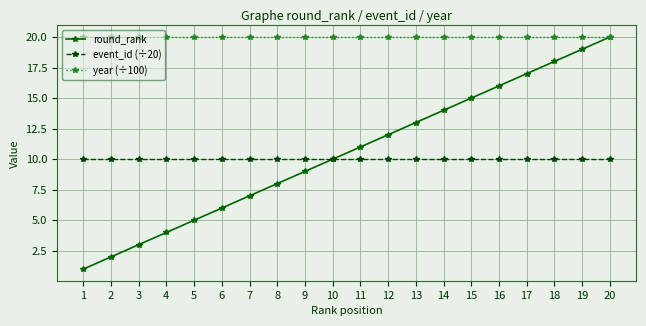

Rank the series at 19 from highest to lowest value.

year (÷100), round_rank, event_id (÷20)